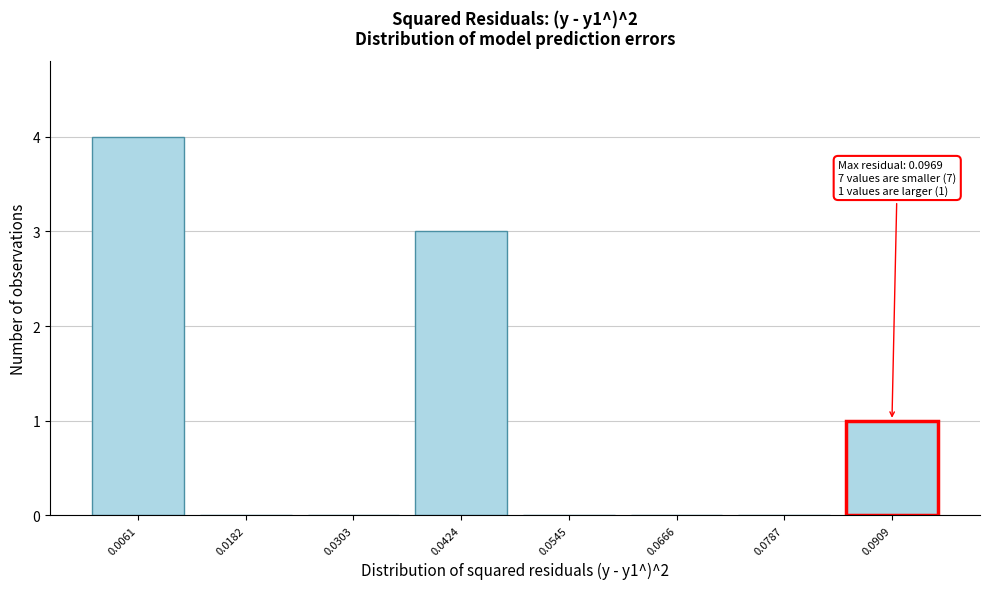

Reading left to right, extract all data points from this chart.

0.0061=4	0.0182=0	0.0303=0	0.0424=3	0.0545=0	0.0666=0	0.0787=0	0.0909=1